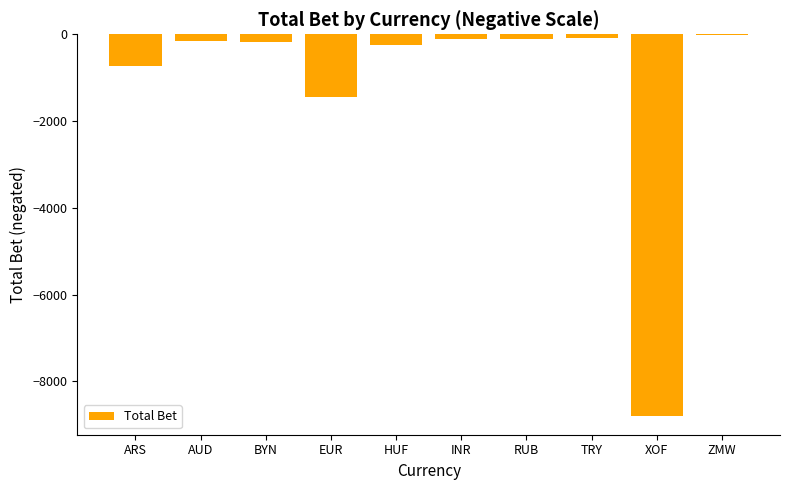

Between ARS and ZMW, which is larger?

ZMW